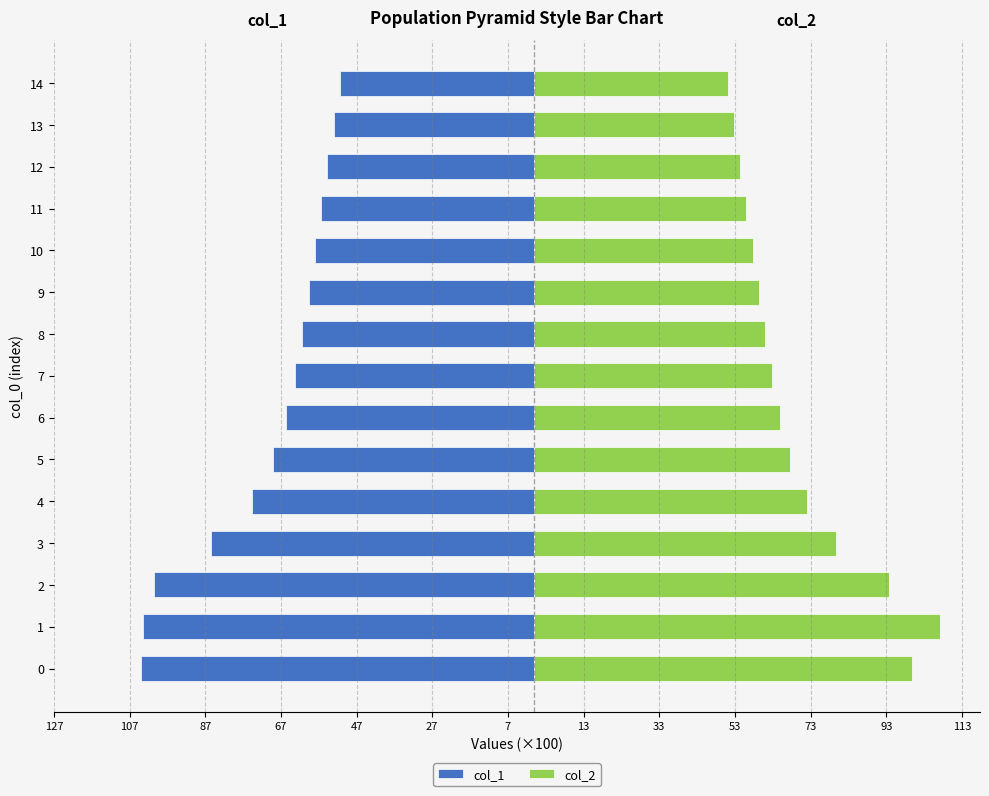

Rank the series by their average value, from highest to lowest.

col_2, col_1